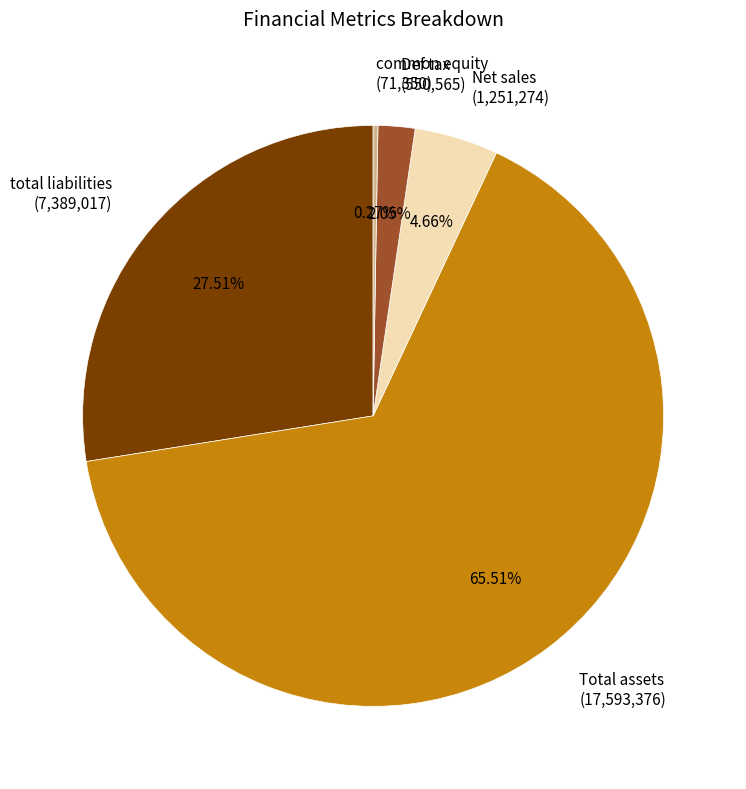

Between Total assets and Def tax, which is larger?

Total assets